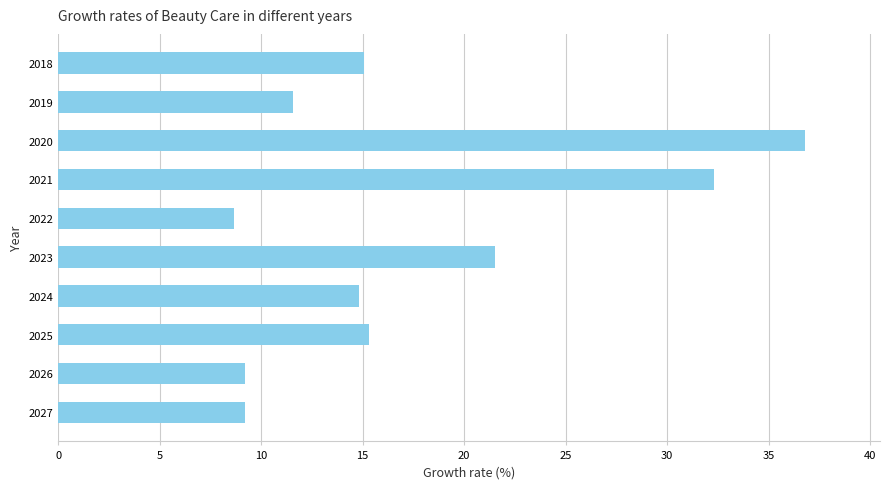

The chart shows a value of 9.2 at 2027. True or false?

True